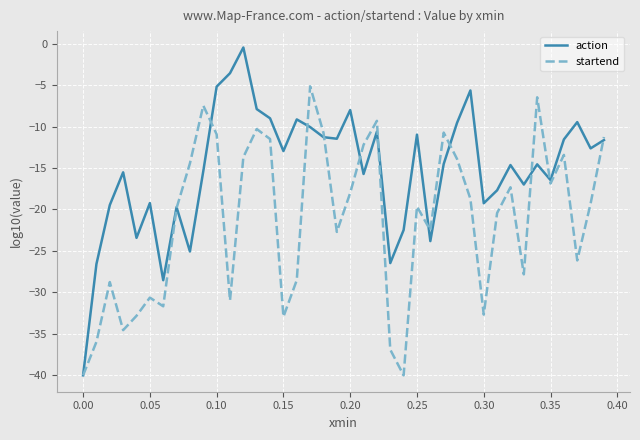

What is the greatest value displayed?

-0.5